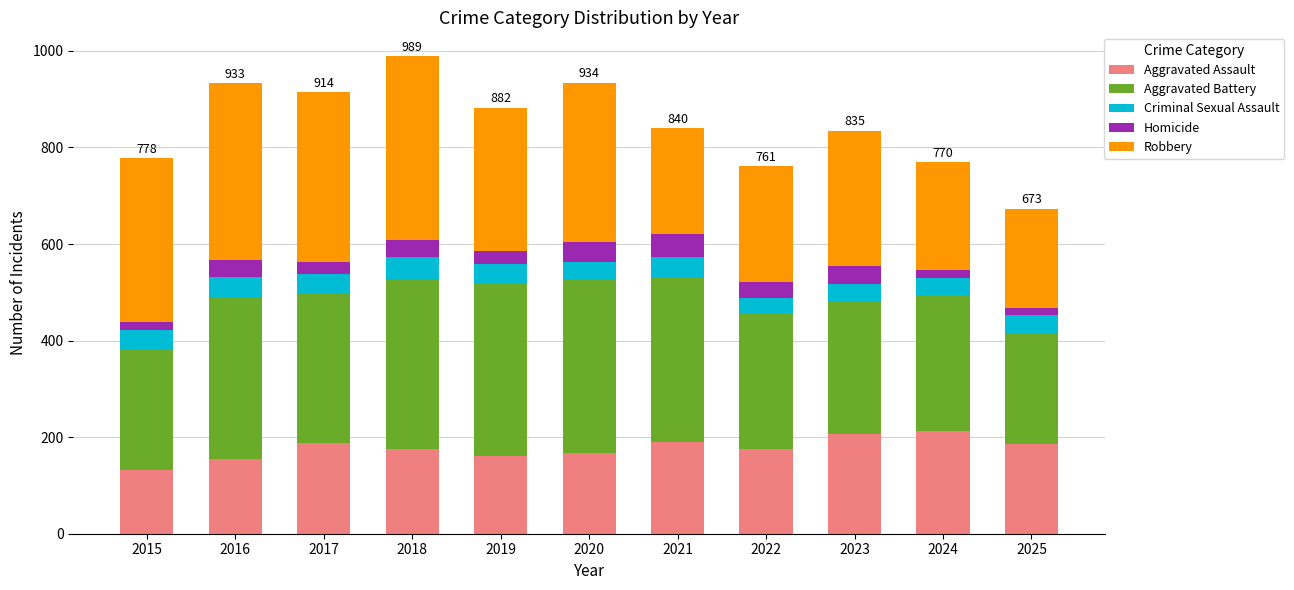

What is the total value across all series at 2017?

914